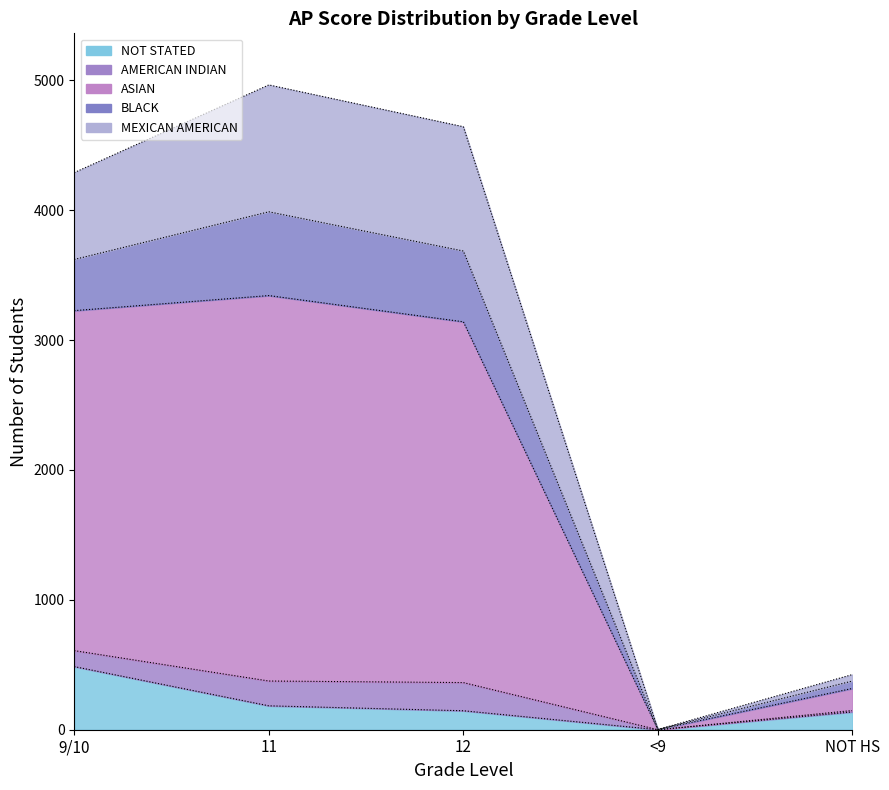

Where is BLACK nearest to the value 322?

9/10